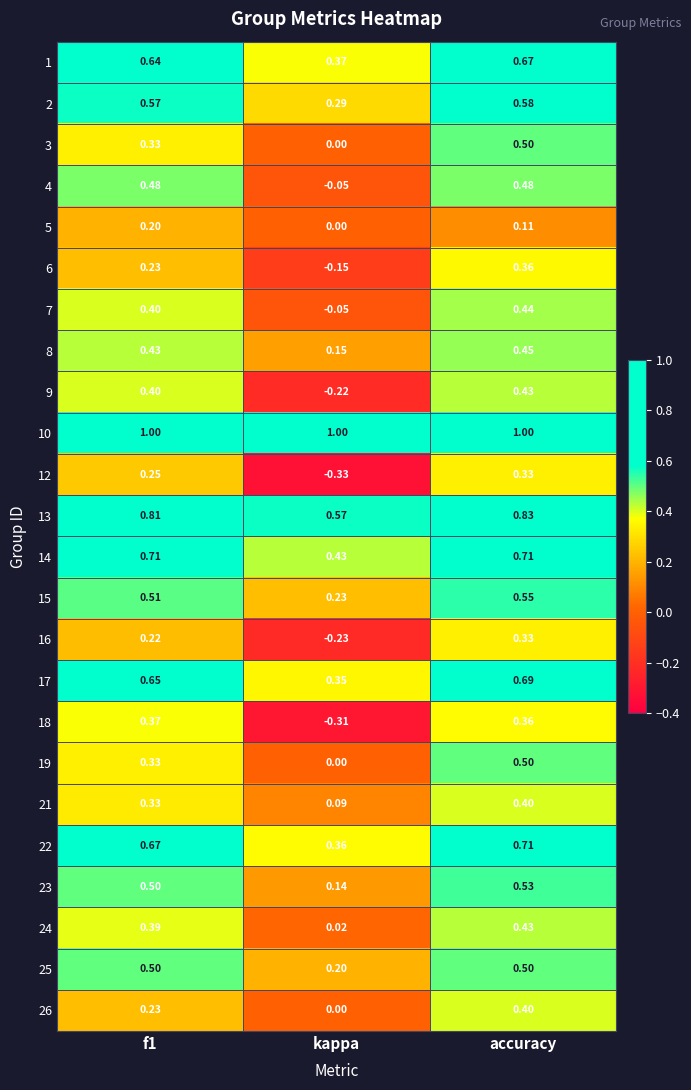

Which series has the largest total across all categories?

10